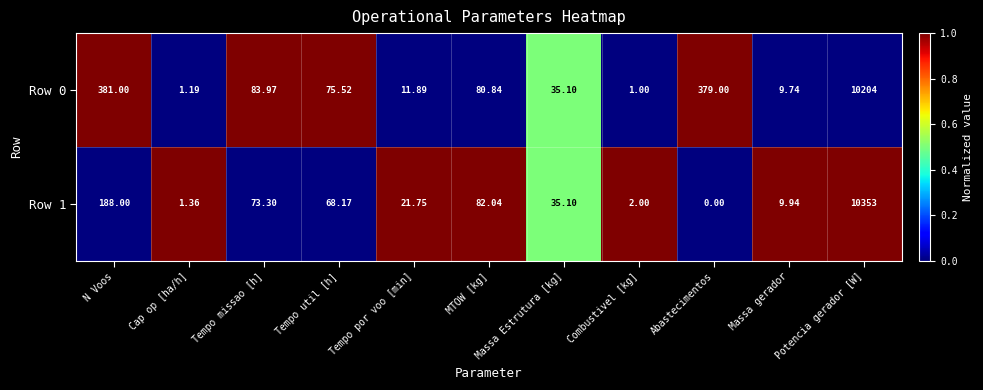

Where does the Row 1 series first go above 35?

N Voos